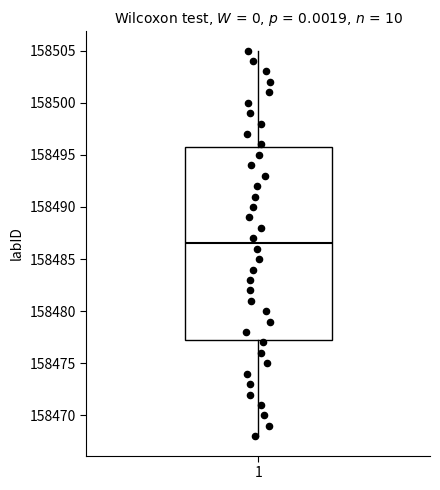

Where does the median line of the box at x = 1 sit on the y-axis? The values are not printed on the chart, so give them approximately, as read against the axis.

158486.5